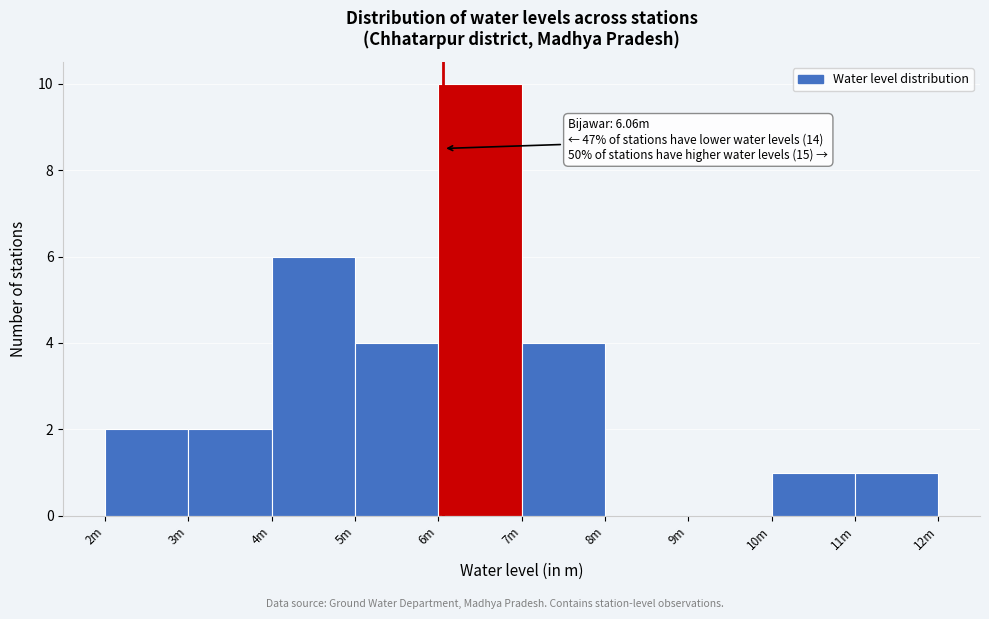

Reading right to left, what are all the values shown in this chart?

11m=1	10m=1	9m=0	8m=0	7m=4	6m=10	5m=4	4m=6	3m=2	2m=2